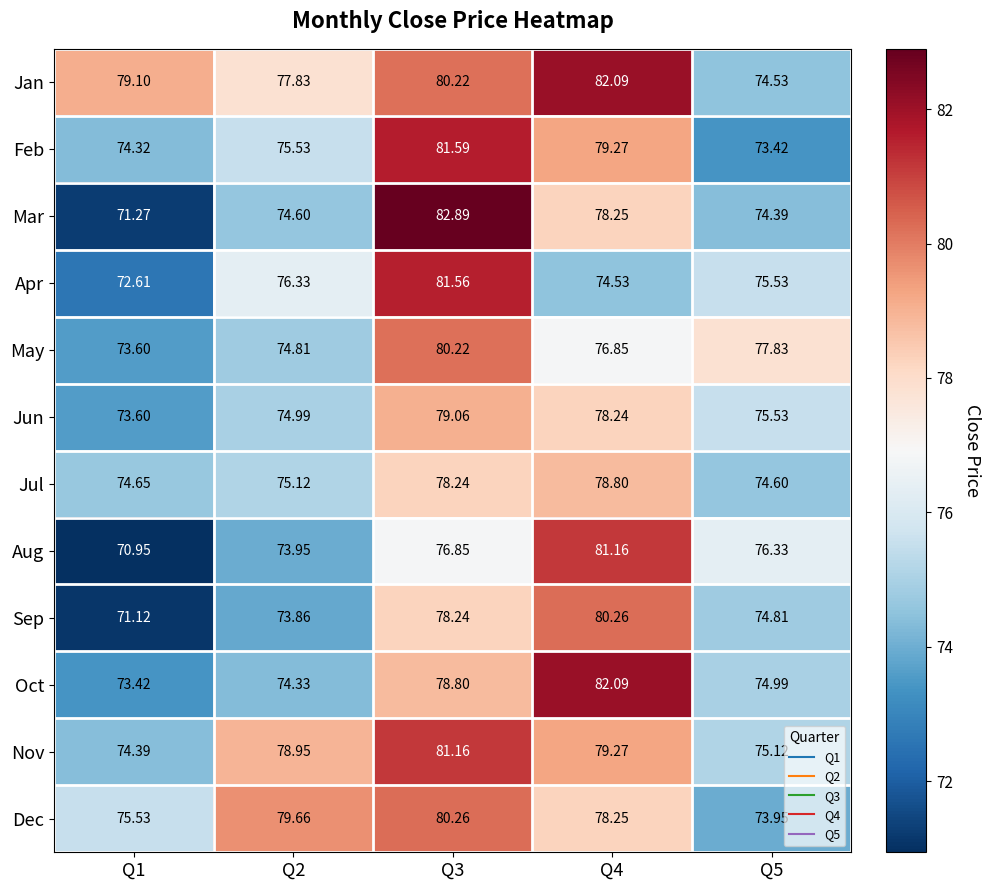

Which label corresponds to the smallest value in the chart?

Q1